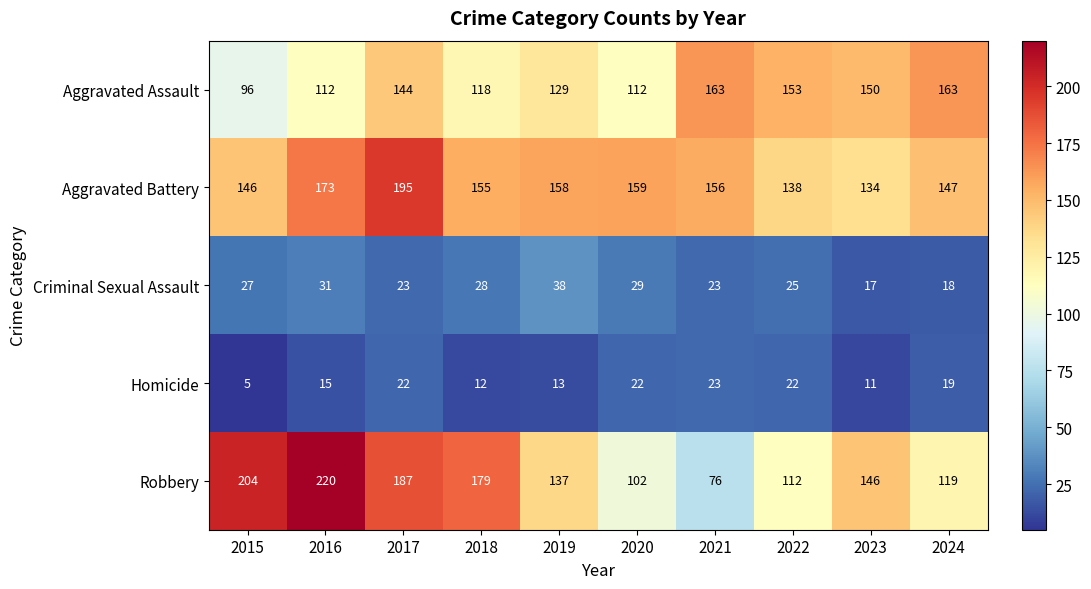

How many series are shown in this chart?

5